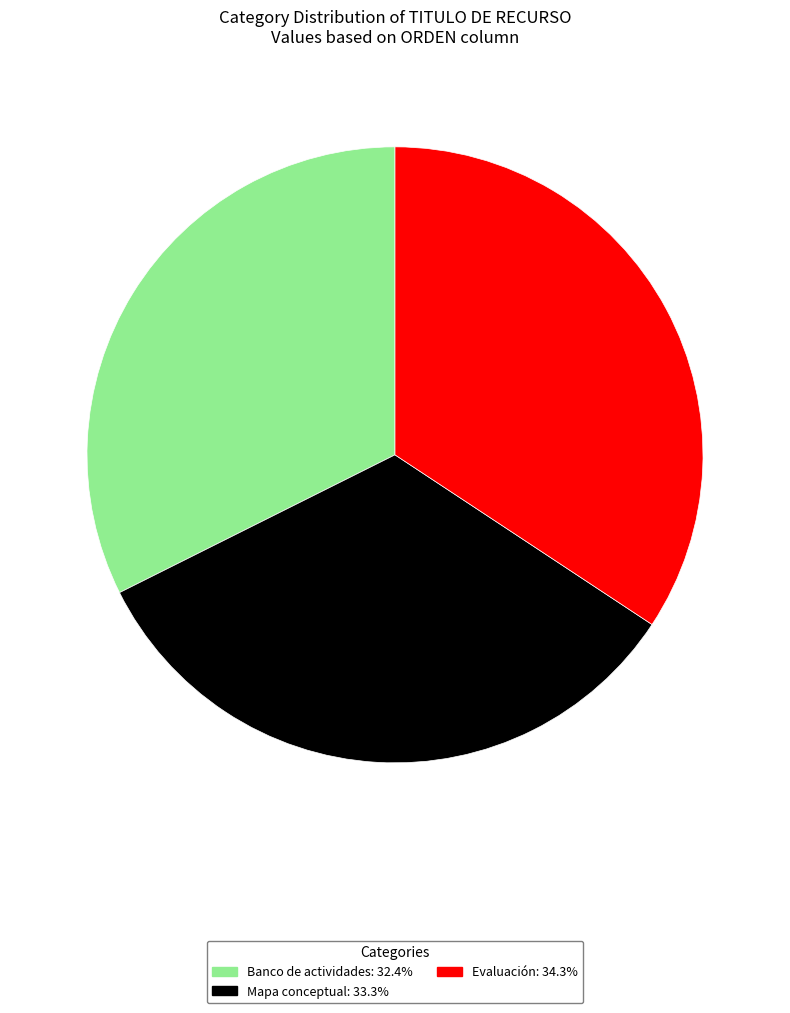

What is the largest slice in the pie chart?

Evaluación